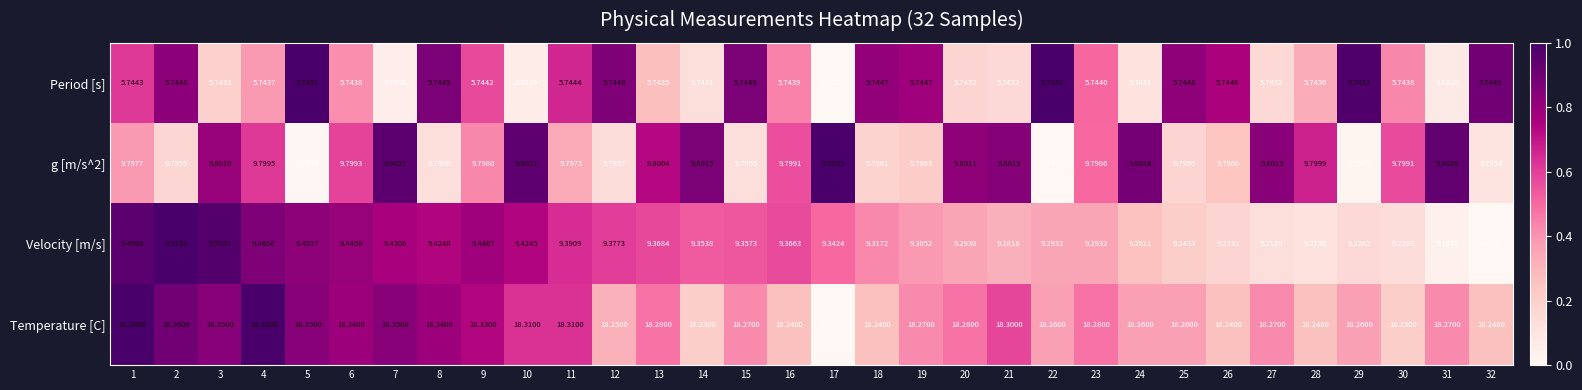

Is the value of Period [s] at 7 greater than the value of g [m/s^2] at 4?

No